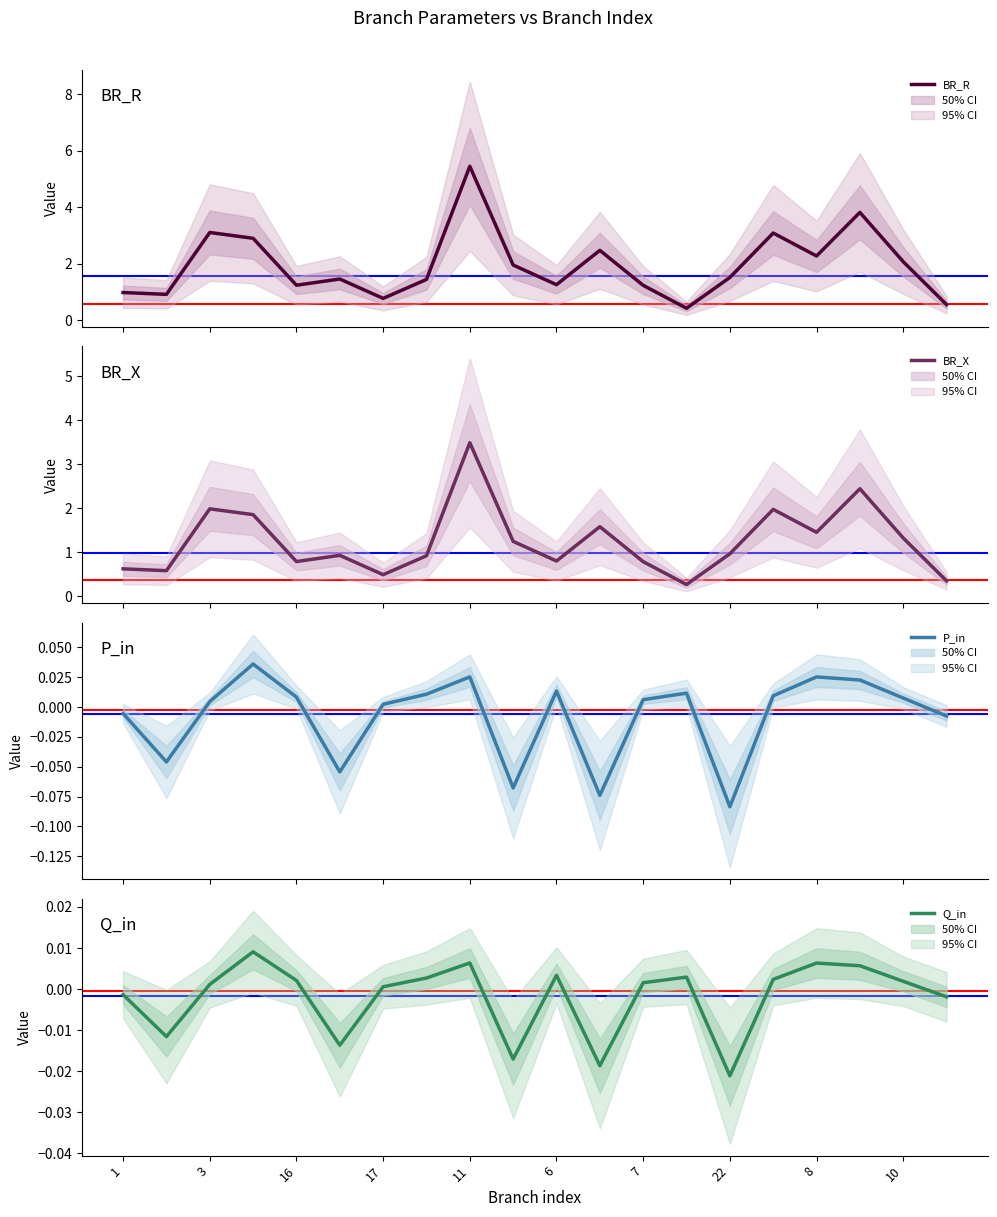

Which series has the largest total across all categories?

BR_R